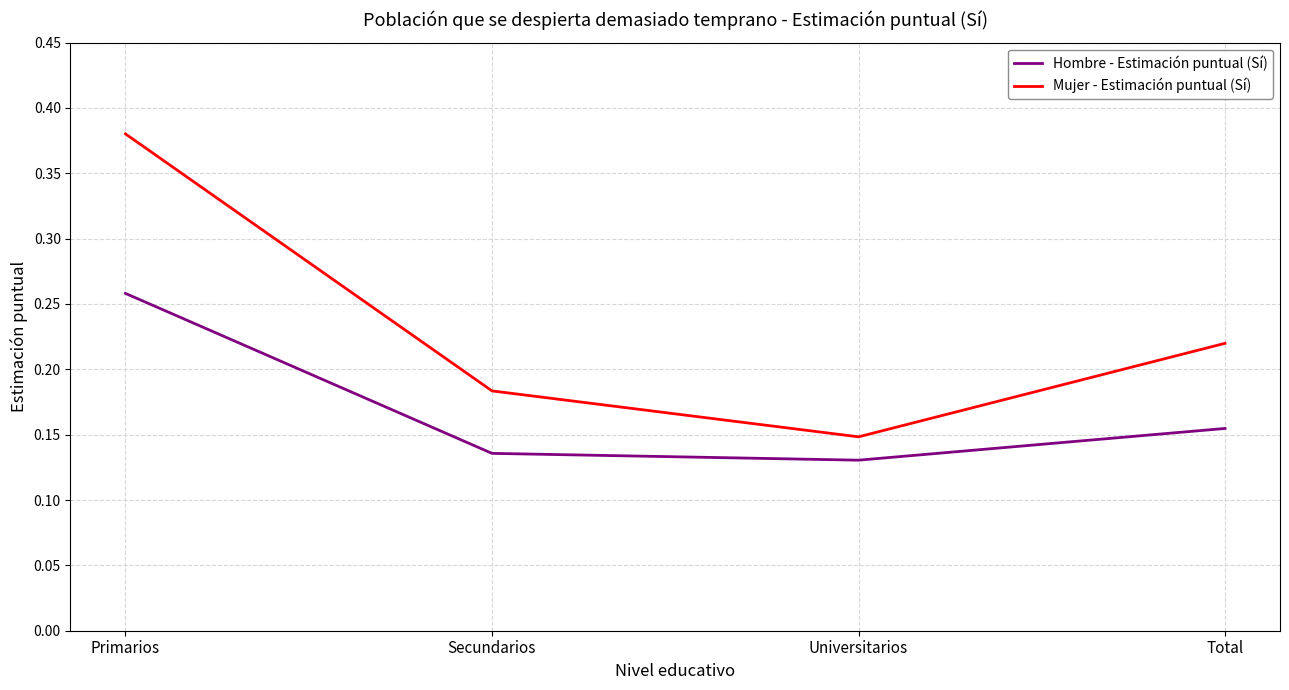

In Hombre - Estimación puntual (Sí), how many points are lower than both neighbors (excluding endpoints)?

1